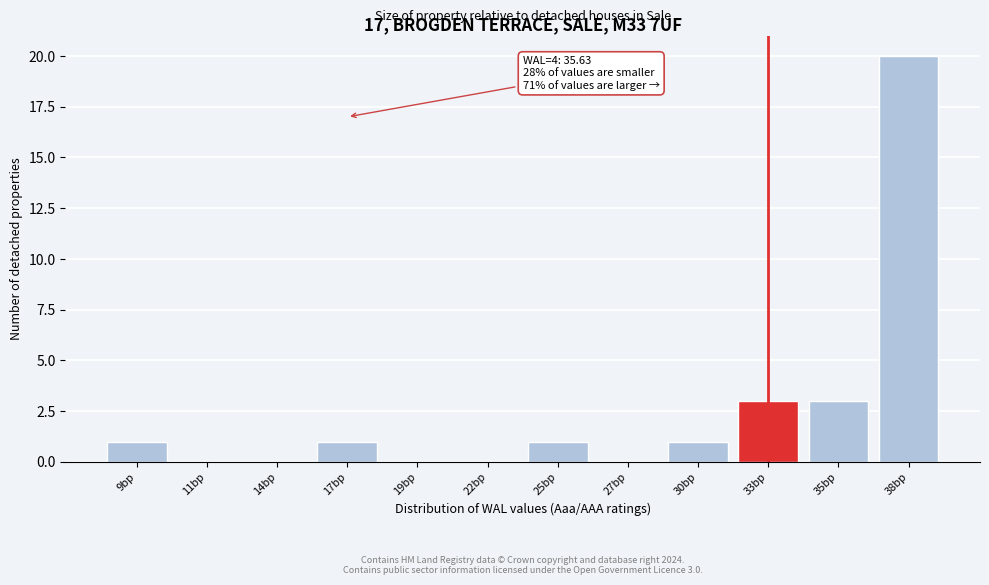

Reading right to left, list all the values displayed in this chart.

38bp=20	35bp=3	33bp=3	30bp=1	27bp=0	25bp=1	22bp=0	19bp=0	17bp=1	14bp=0	11bp=0	9bp=1